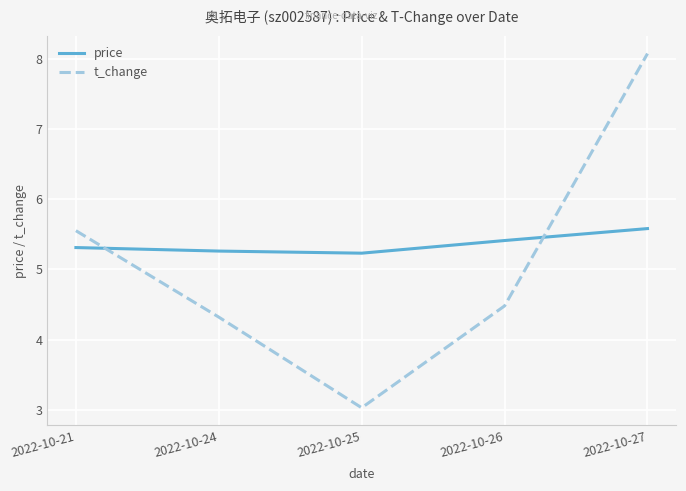

What is the spread (max minus min) of values at 2022-10-24?

0.9